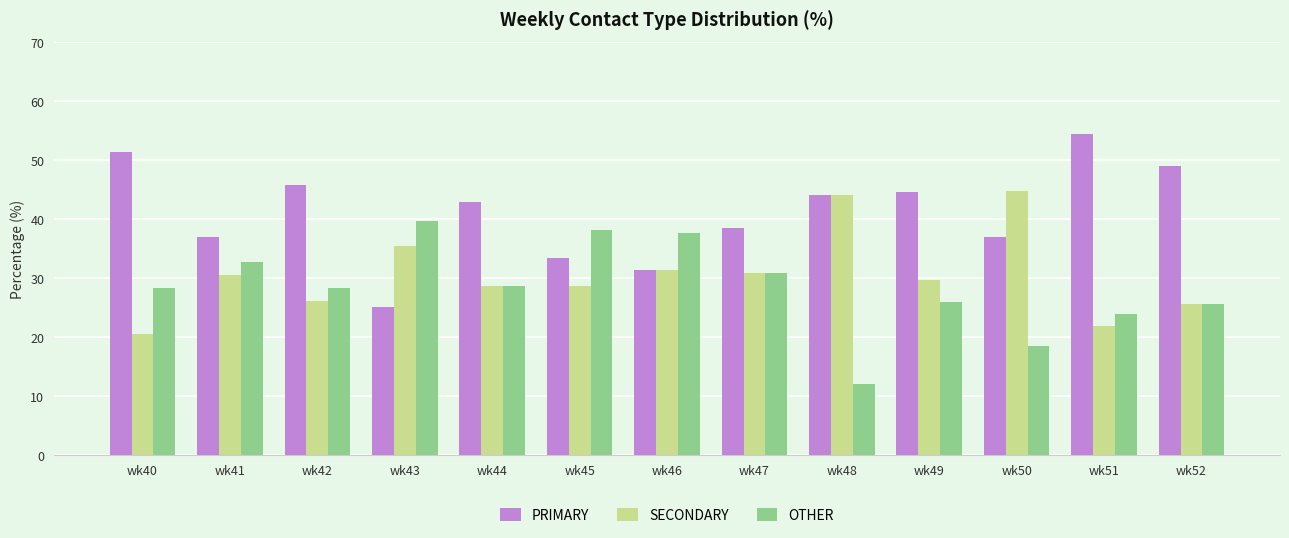

List the series in order of their peak value, lowest first.

OTHER, SECONDARY, PRIMARY